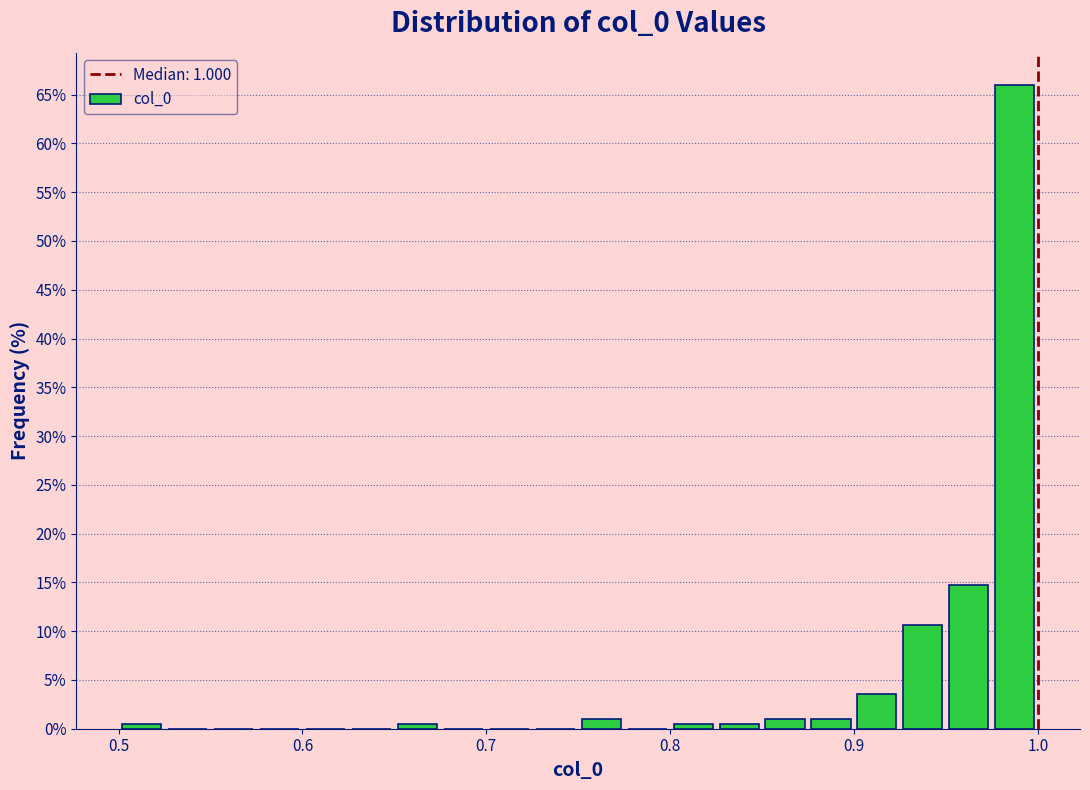

Around what value on the x-axis is the tallest bar? Give the approximate position of its centre, as read against the axis.

0.99